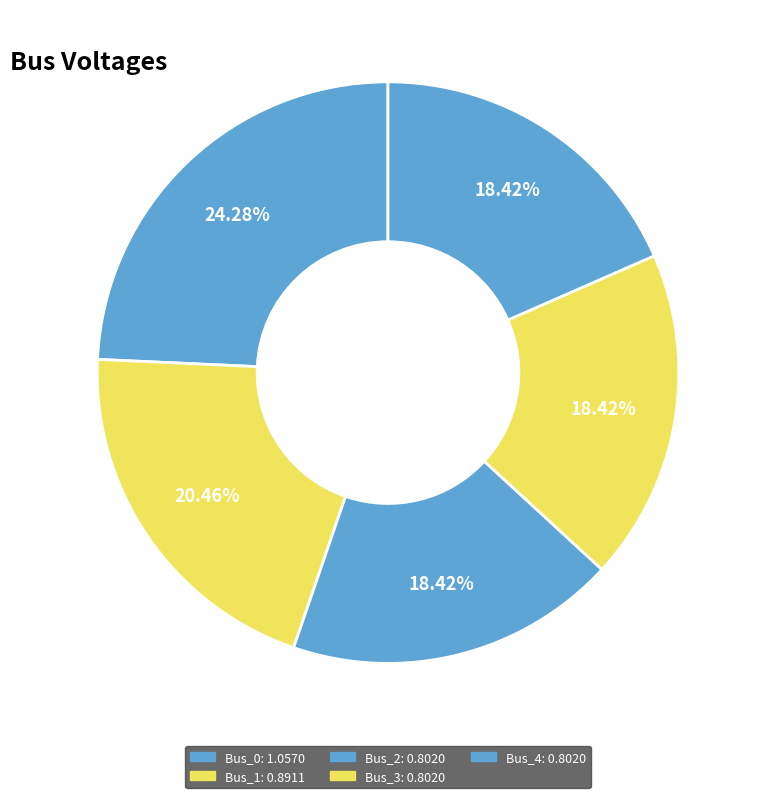

Does any single category account for the majority?

No